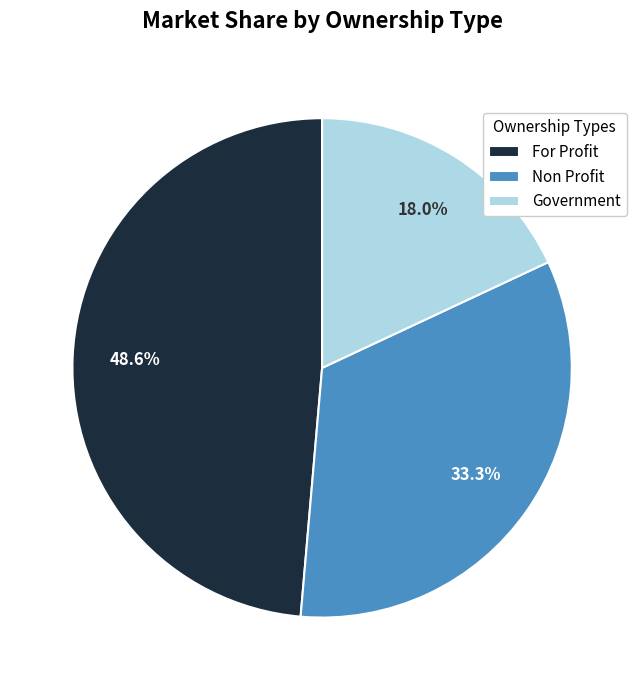

Does any single category account for the majority?

No